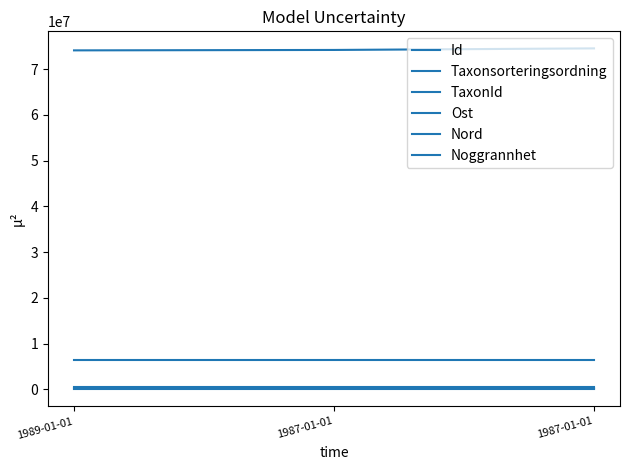

List the series in order of their peak value, lowest first.

Noggrannhet, Taxonsorteringsordning, TaxonId, Ost, Nord, Id